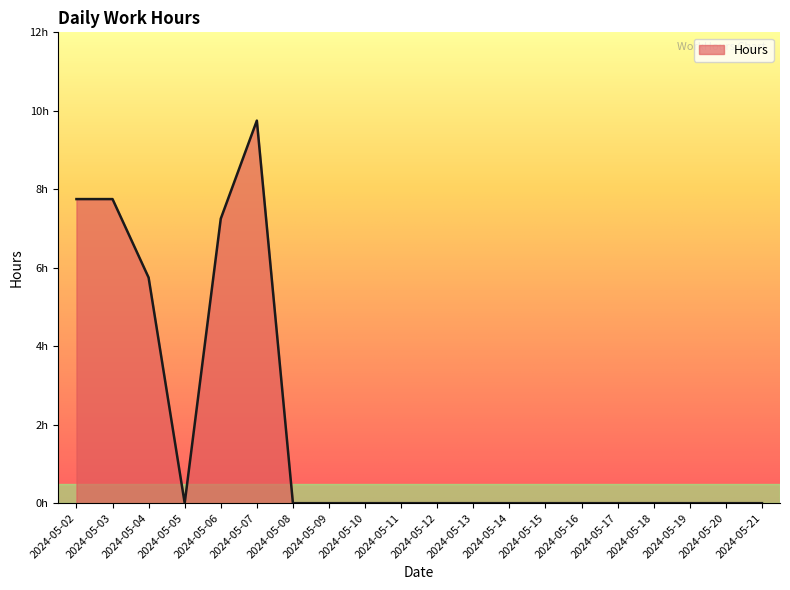

Is this an area chart (filled region under the line)?

Yes